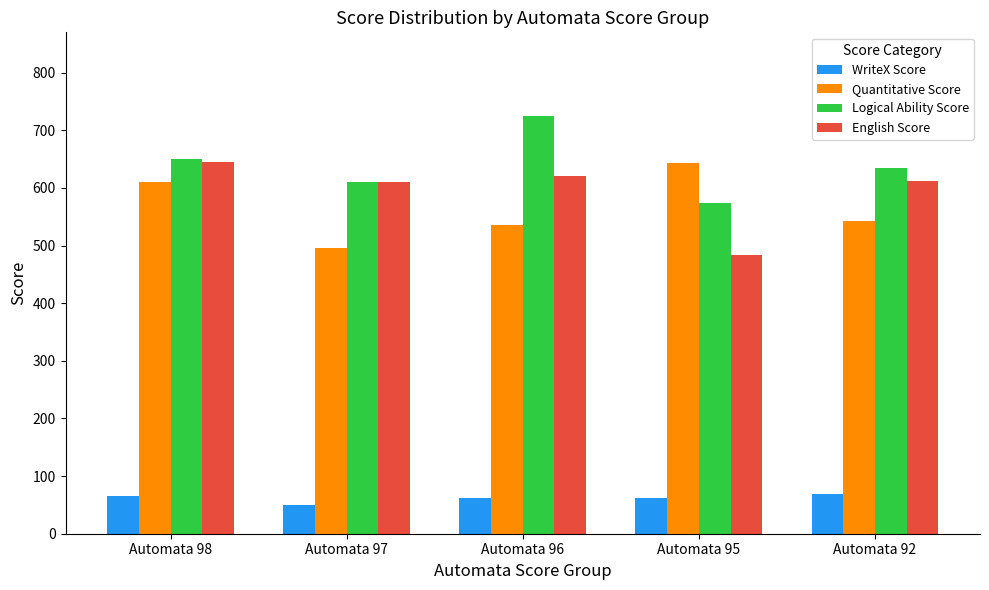

Does the chart contain stacked bars?

No